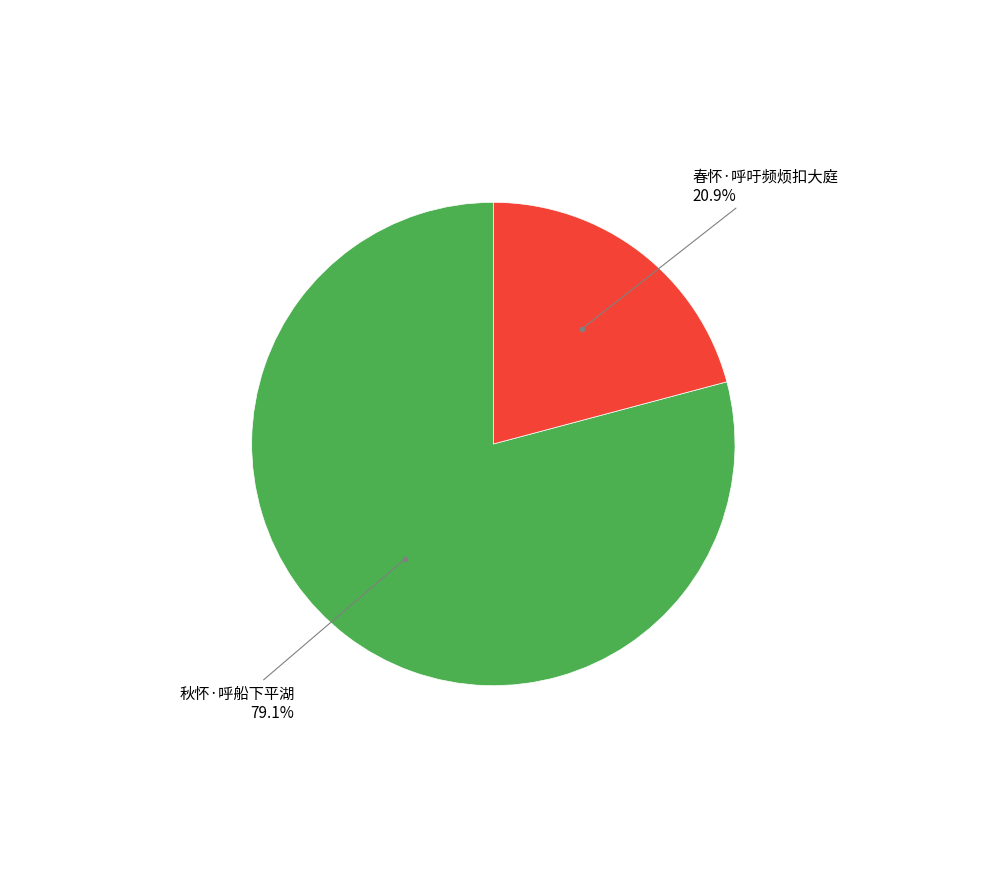

Does any single category account for the majority?

Yes